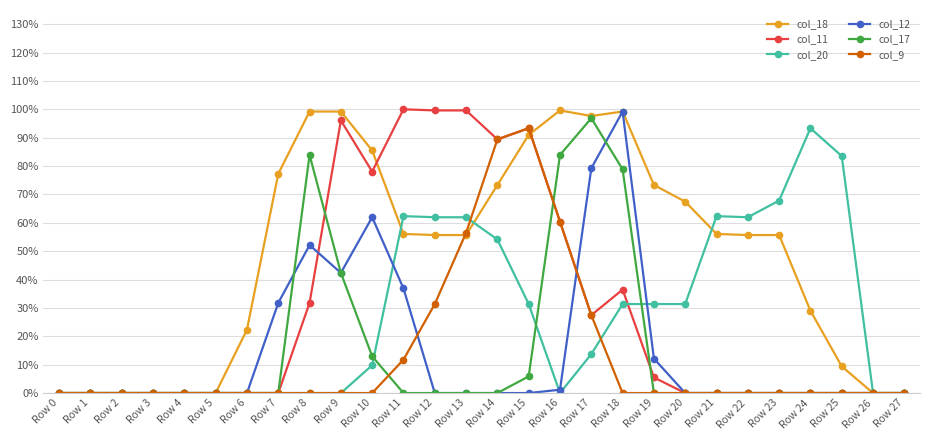

How many intersections are there between col_20 and col_17?

3